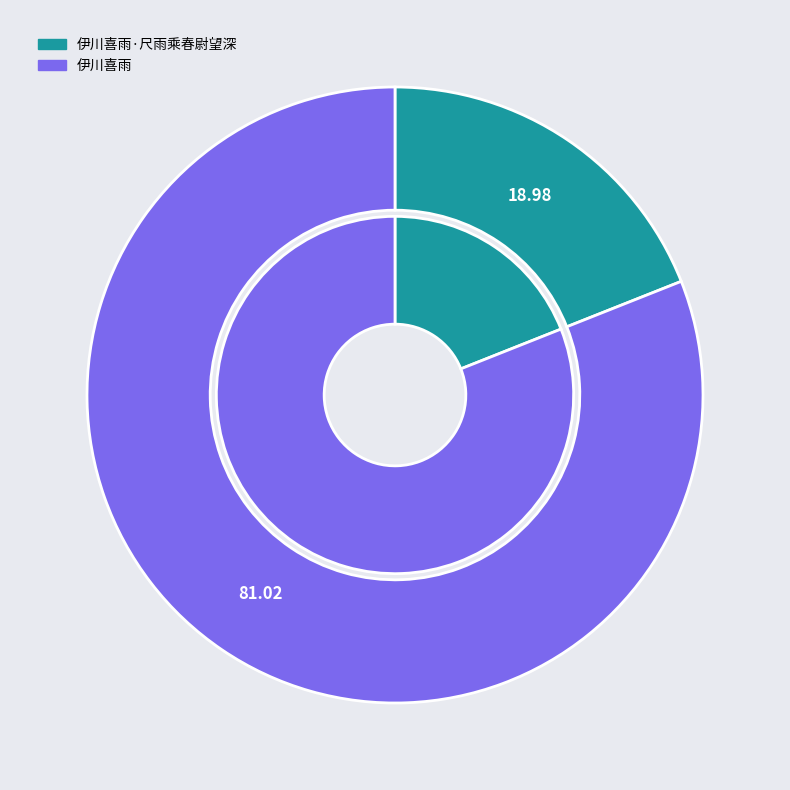

To the nearest percent, what percentage of the pie is 伊川喜雨·尺雨乘春尉望深?

19%